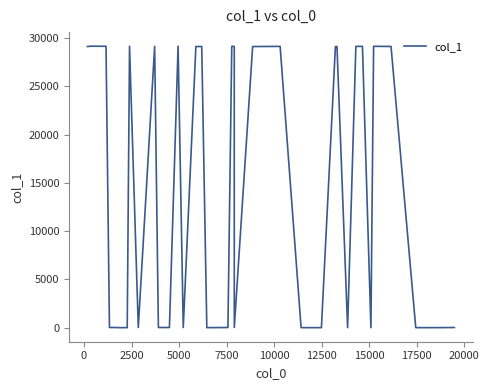

What is the difference between the maximum and minimum values?

29159